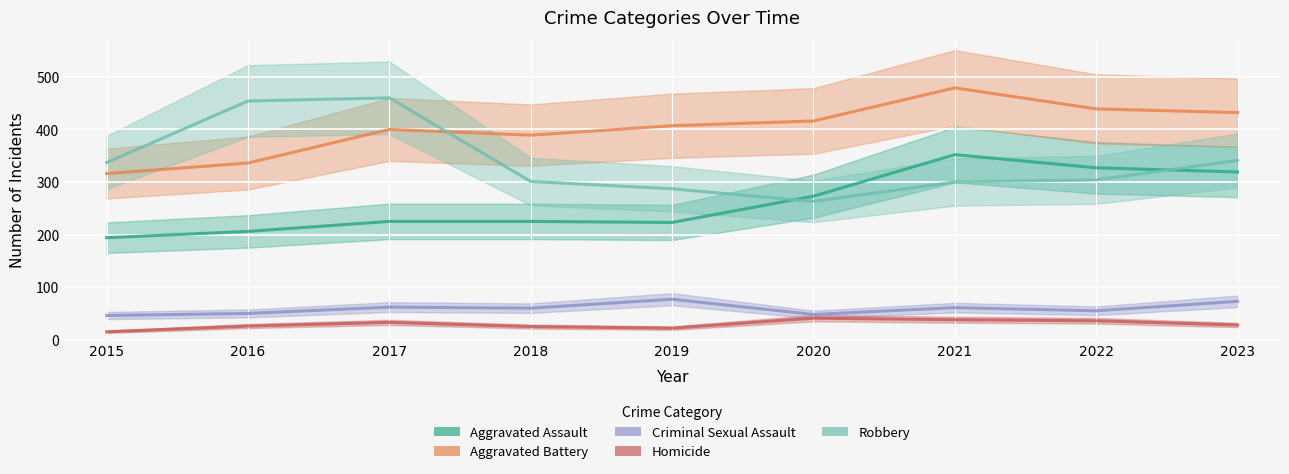

List the labels in order of Aggravated Assault value, largest first.

2021, 2022, 2023, 2020, 2017, 2018, 2019, 2016, 2015